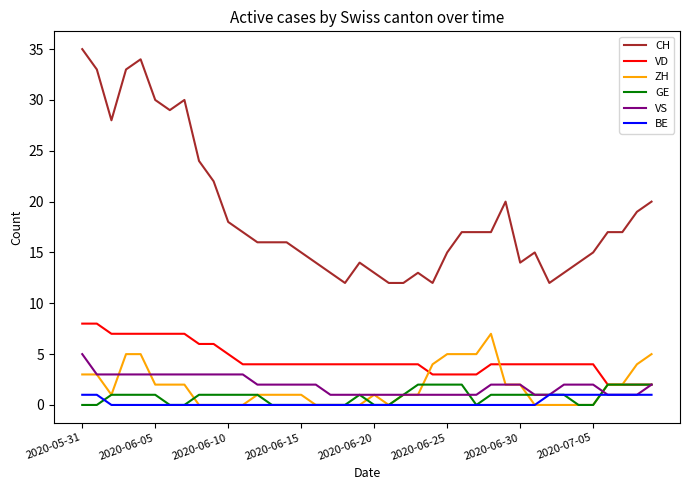

Reading left to right, extract all data points from this chart.

CH: 35	33	28	33	34	30	29	30	24	22	18	17	16	16	16	15	14	13	12	14	13	12	12	13	12	15	17	17	17	20	14	15	12	13	14	15	17	17	19	20
VD: 8	8	7	7	7	7	7	7	6	6	5	4	4	4	4	4	4	4	4	4	4	4	4	4	3	3	3	3	4	4	4	4	4	4	4	4	2	2	2	2
ZH: 3	3	1	5	5	2	2	2	0	0	0	0	1	1	1	1	0	0	0	0	1	0	1	1	4	5	5	5	7	2	2	0	0	0	0	0	2	2	4	5
GE: 0	0	1	1	1	1	0	0	1	1	1	1	1	0	0	0	0	0	0	1	0	0	1	2	2	2	2	0	1	1	1	1	1	1	0	0	2	2	2	2
VS: 5	3	3	3	3	3	3	3	3	3	3	3	2	2	2	2	2	1	1	1	1	1	1	1	1	1	1	1	2	2	2	1	1	2	2	2	1	1	1	2
BE: 1	1	0	0	0	0	0	0	0	0	0	0	0	0	0	0	0	0	0	0	0	0	0	0	0	0	0	0	0	0	0	0	1	1	1	1	1	1	1	1